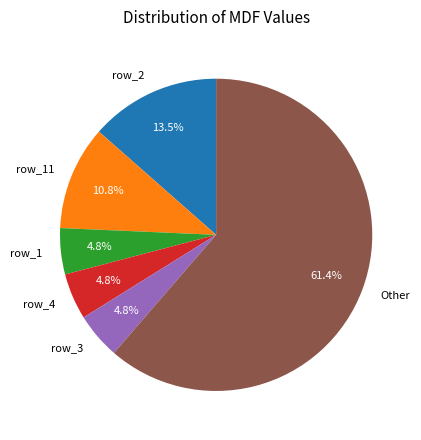

Does any single category account for the majority?

Yes